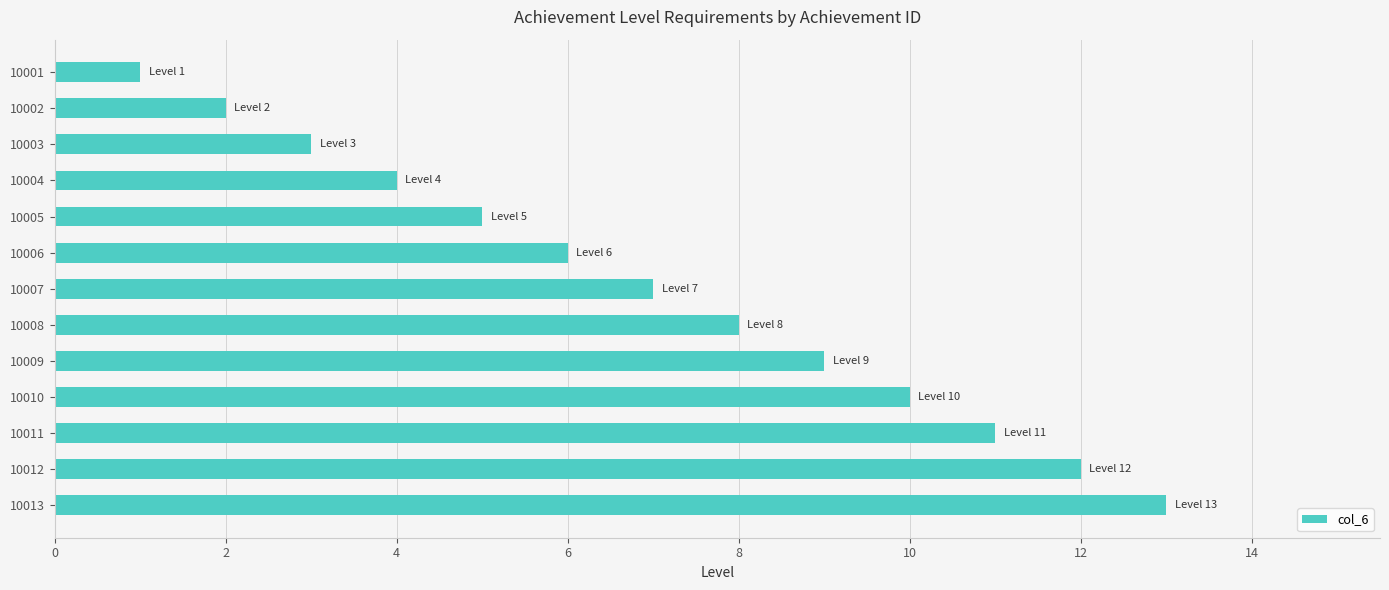

True or false: the data shows 4 at 10009.

False